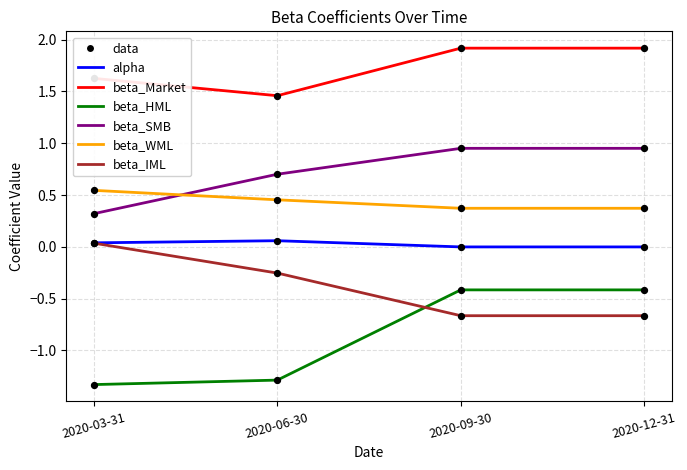

At how many categories does at least one series exceed 0?

4